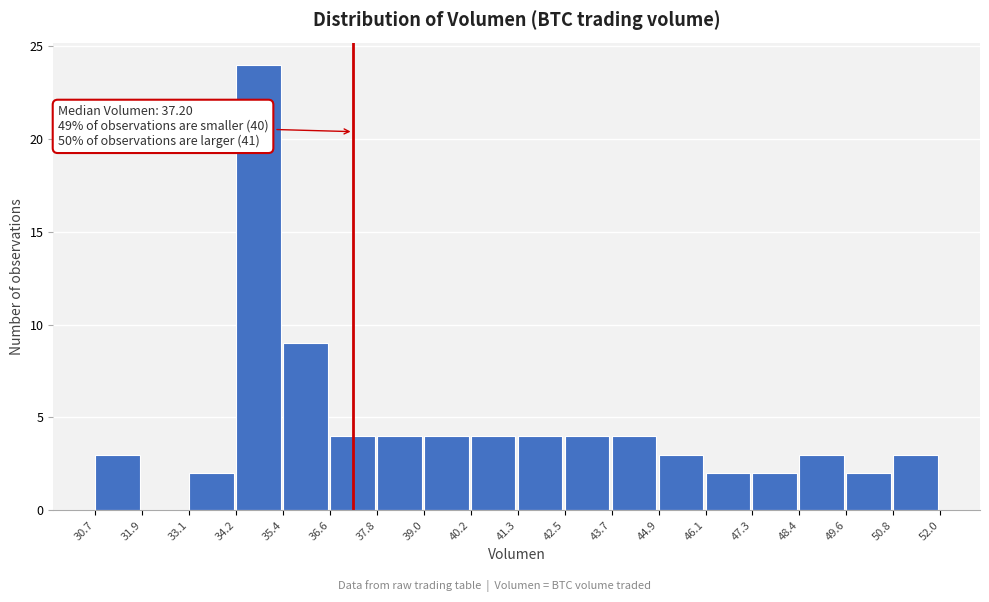

Over which range of the x-axis is the bar tallest?

34.2 to 35.4